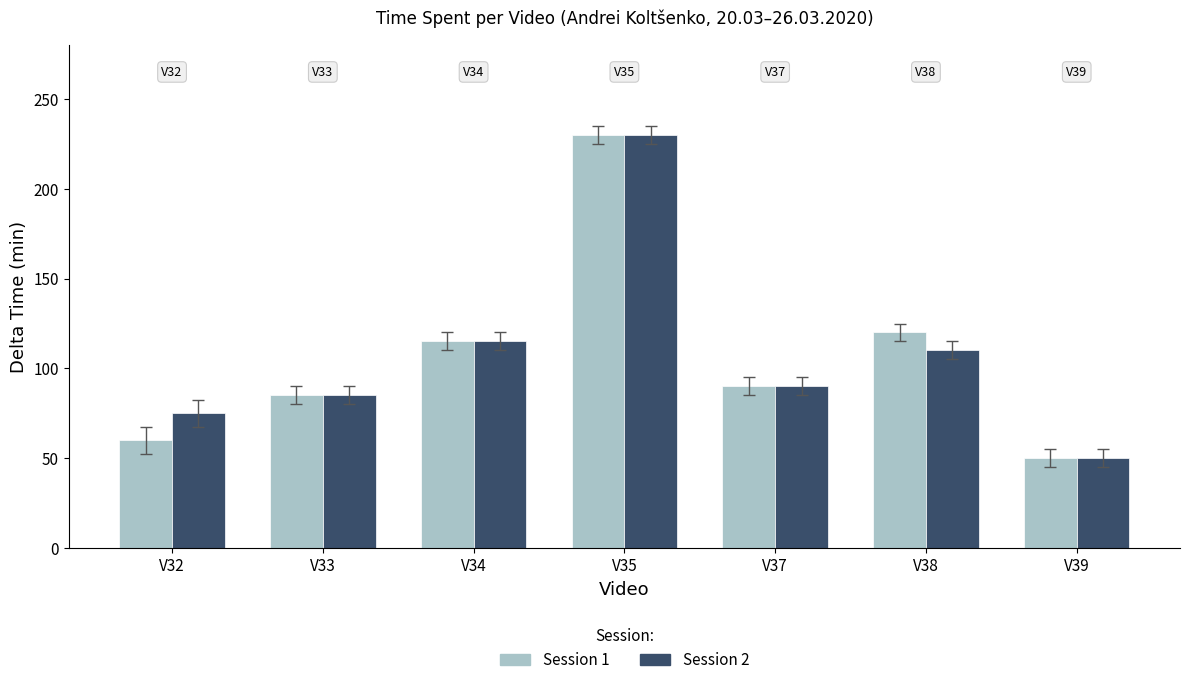

What is the difference between the maximum and minimum values in the Session 1 series?

180